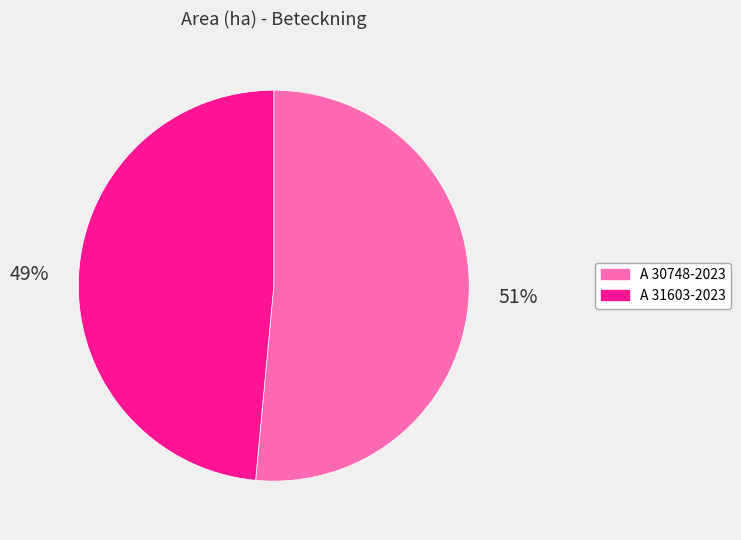

Does A 31603-2023 represent more than half of the total?

No